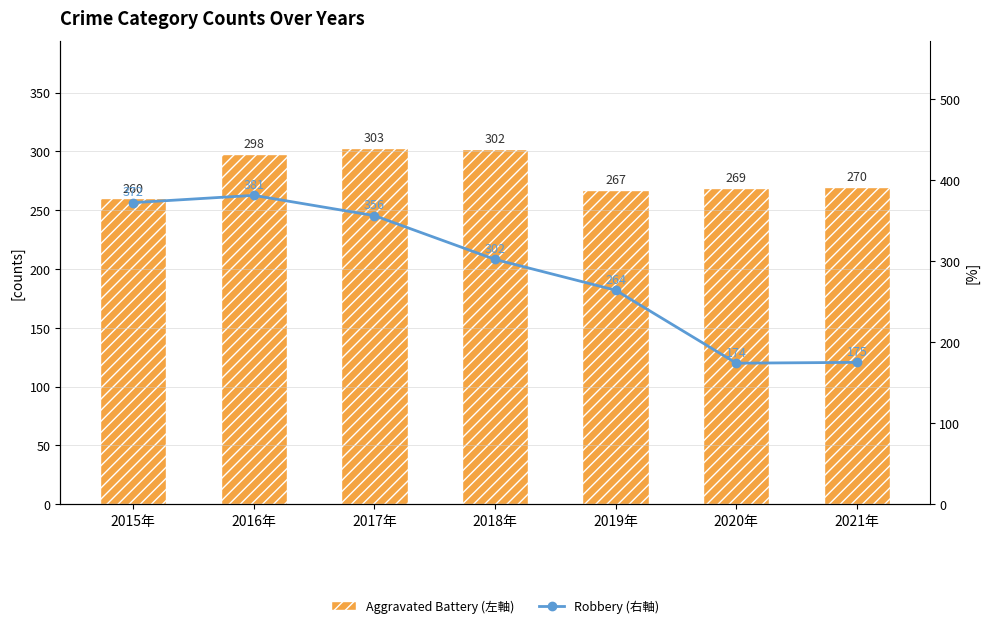

Which series changed the most between 2018年 and 2021年?

Robbery (右軸)